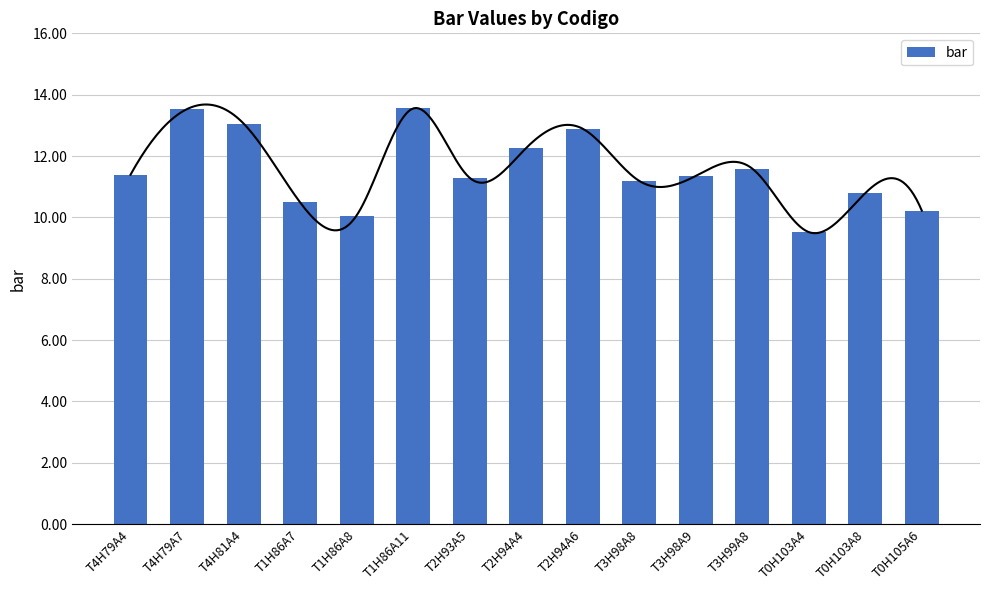

What is the ratio of the value at T2H94A6 to the value at T4H79A7?

1.0